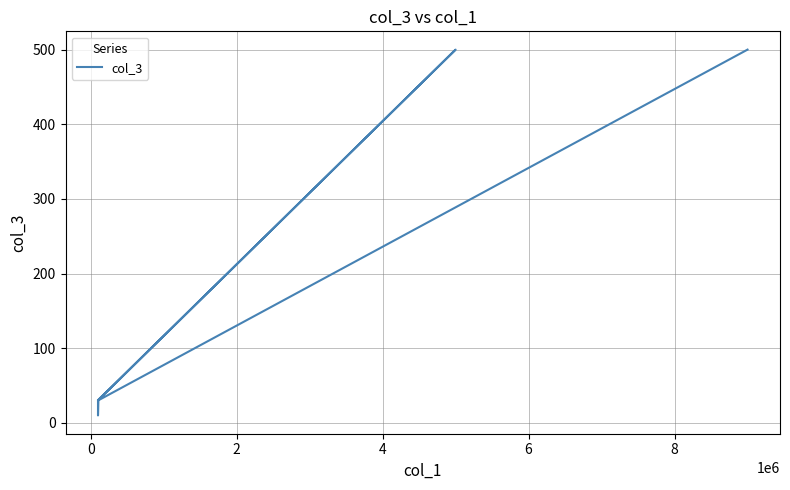

How many values exceed 31?

2